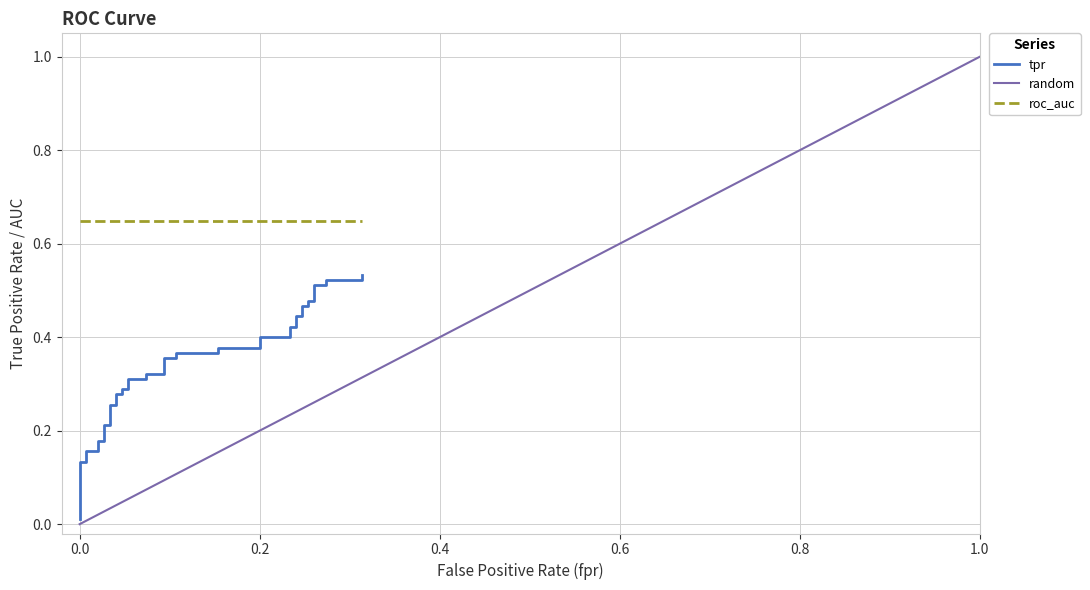

Is this an area chart (filled region under the line)?

No